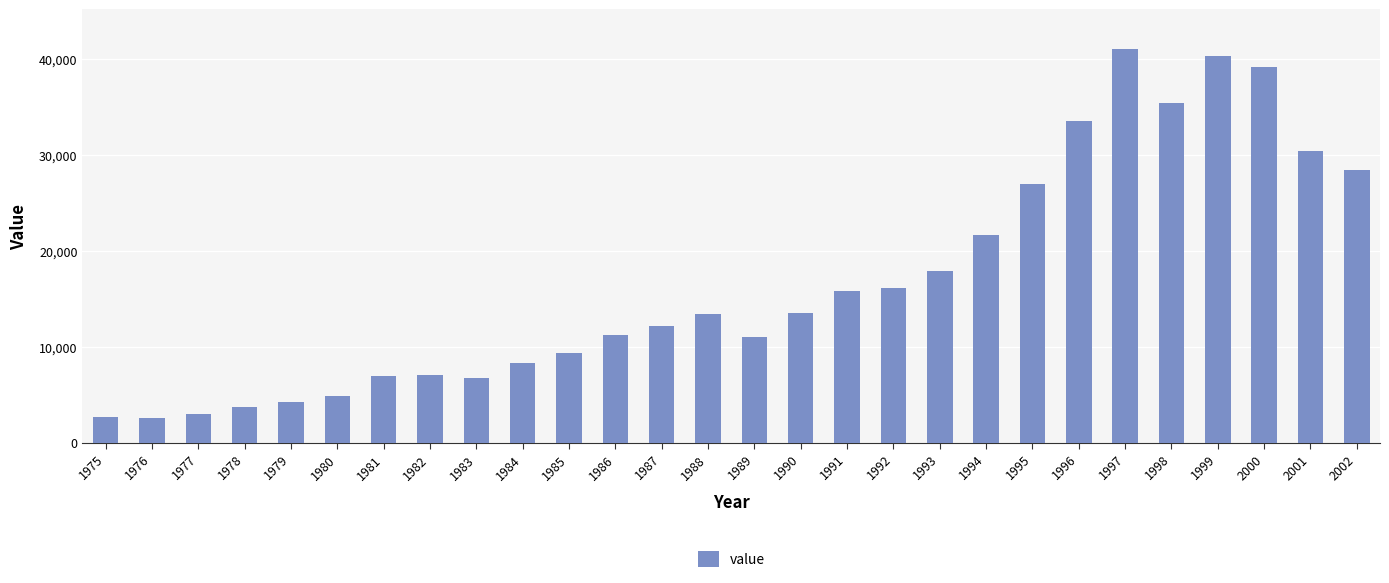

What is the difference between the maximum and minimum values?

38458